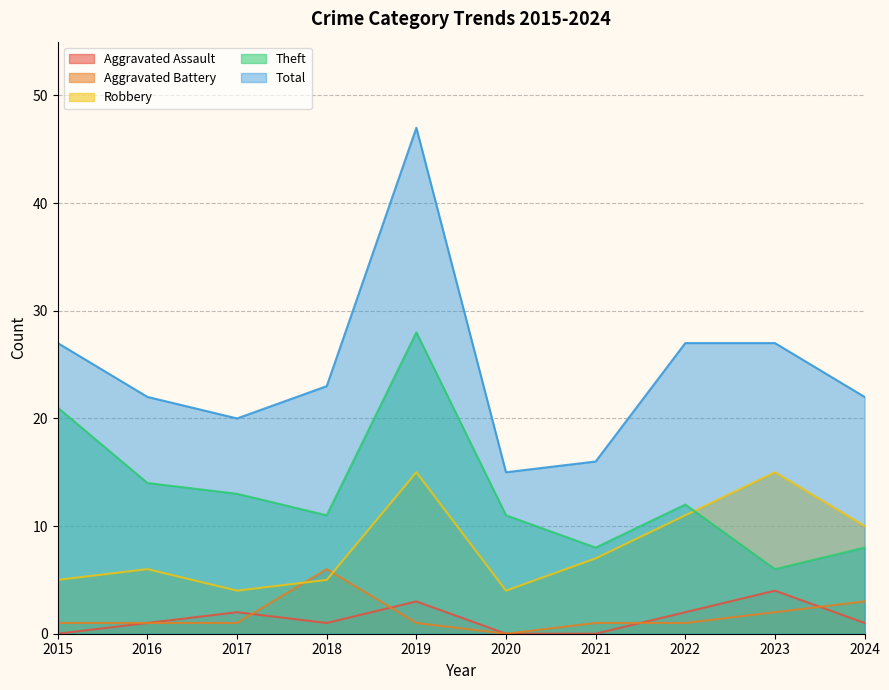

Is the value of Aggravated Battery at 2024 greater than the value of Theft at 2017?

No